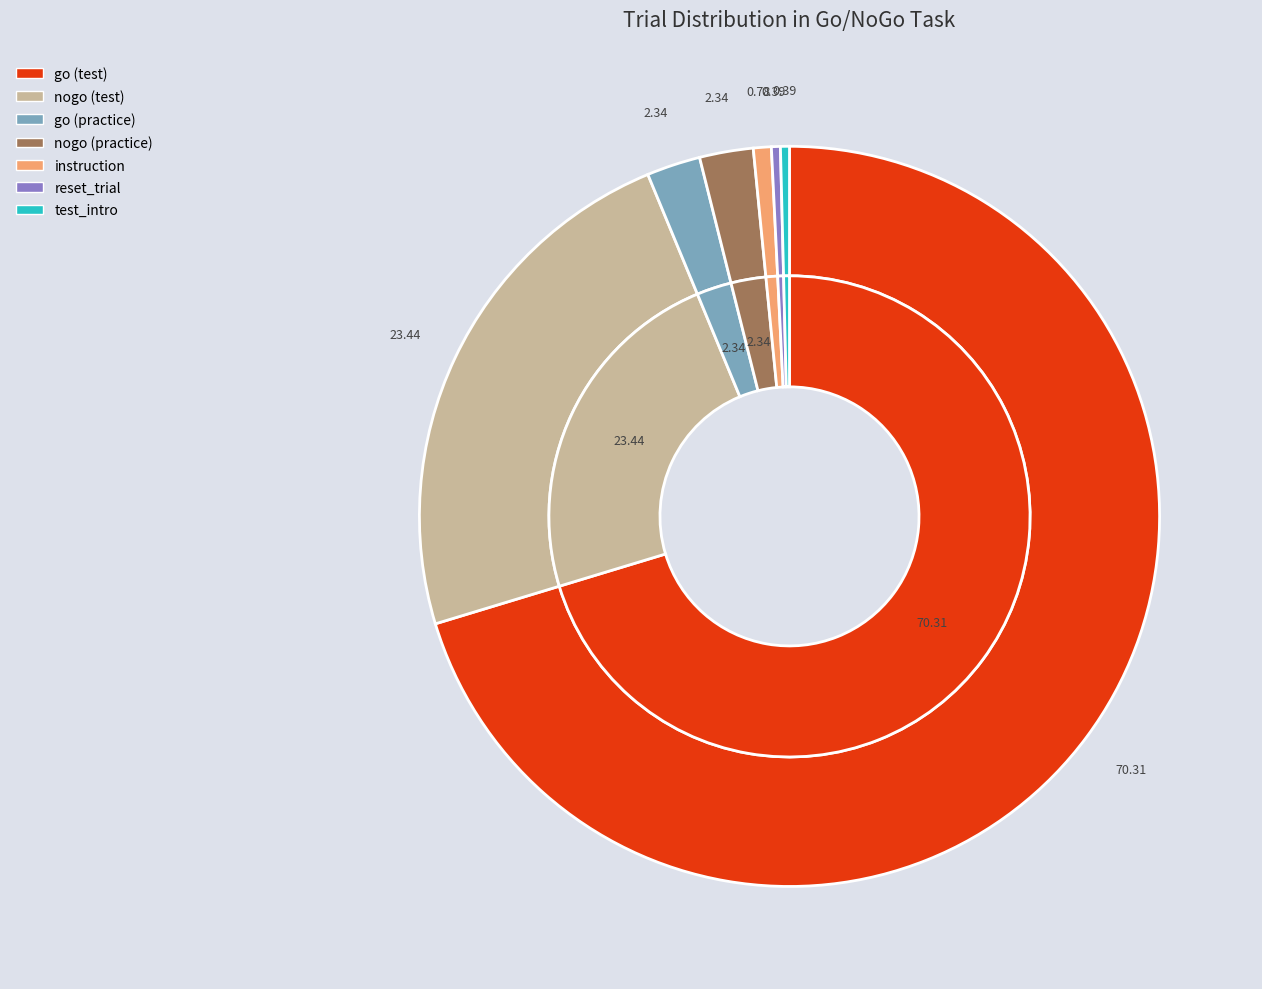

What is the majority slice?

go